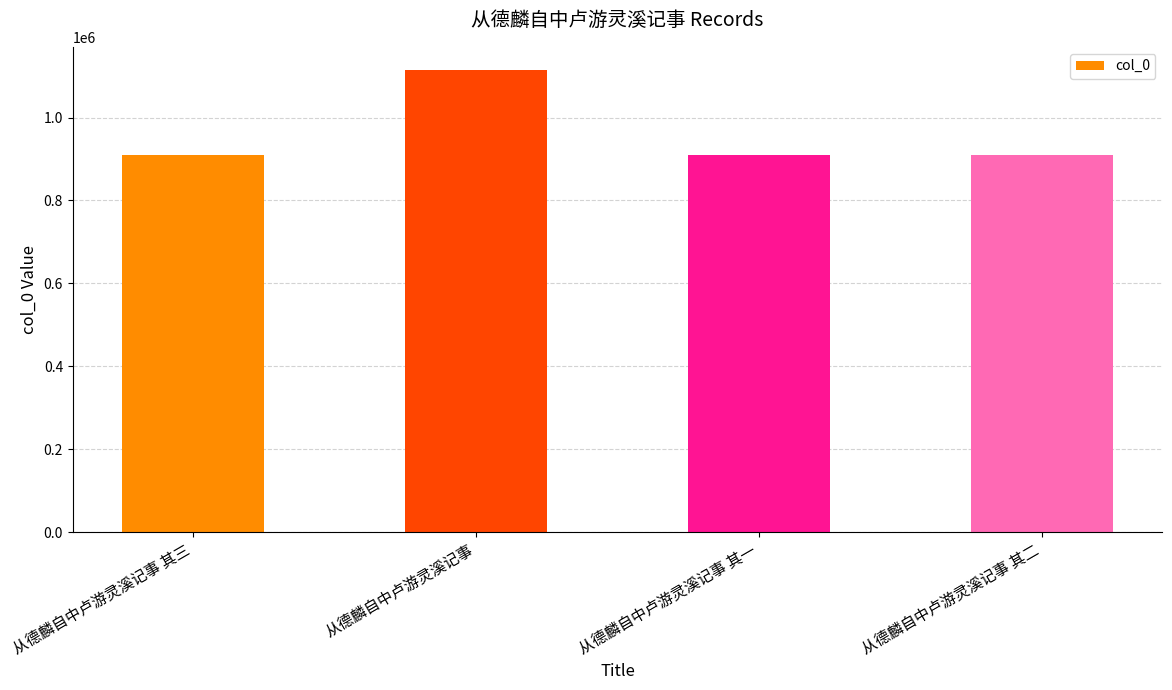

Where is the data nearest to the value 1012287?

从德麟自中卢游灵溪记事 其三